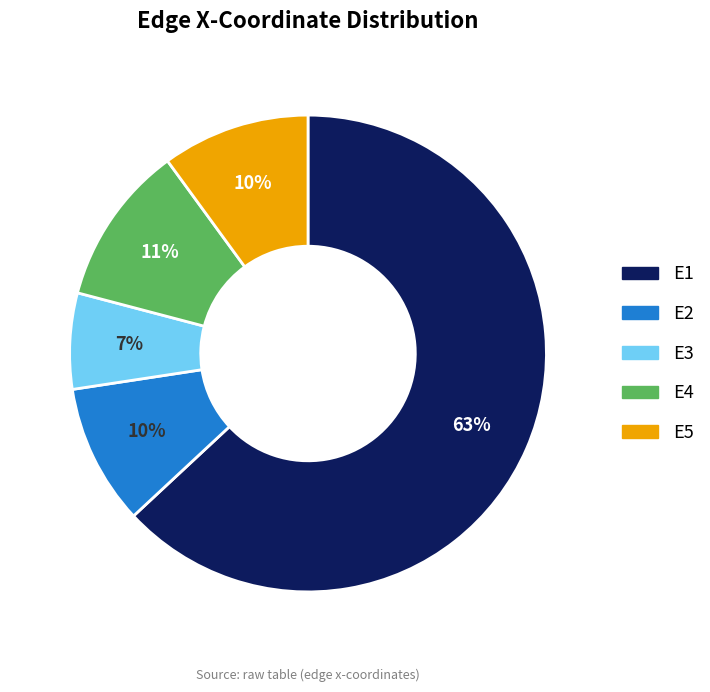

Do E3 and E1 together represent more than half of the pie?

Yes